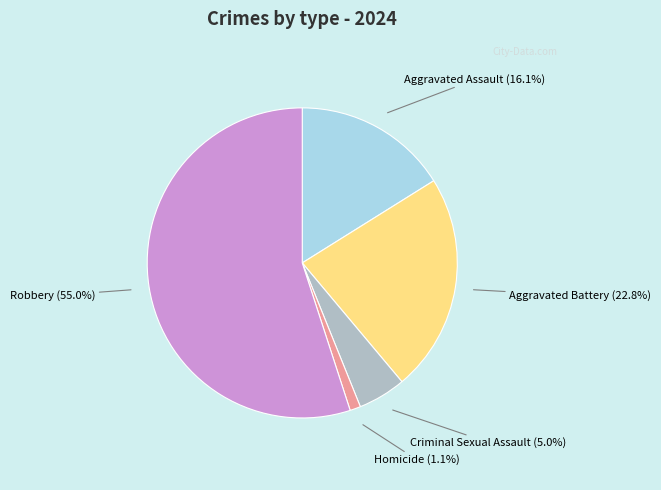

True or false: Homicide accounts for 1% of the total.

True